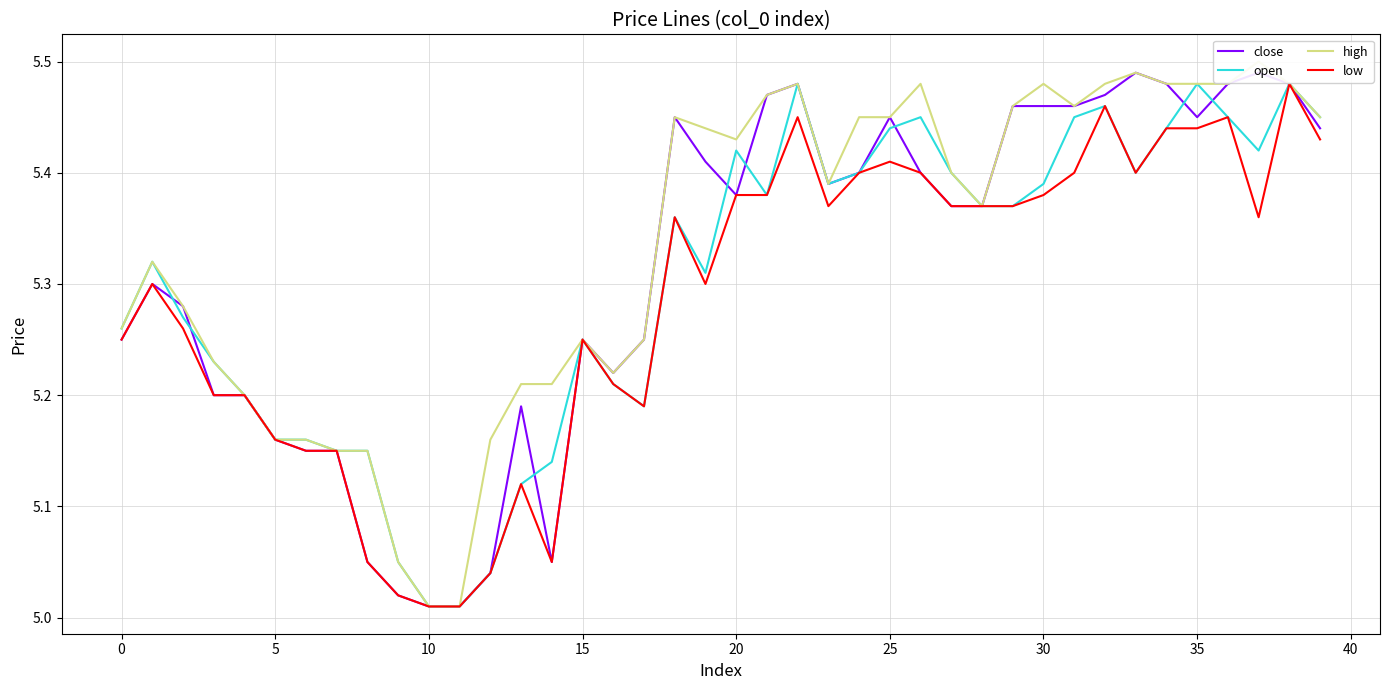

Rank the series at 22 from lowest to highest value.

low, close, open, high